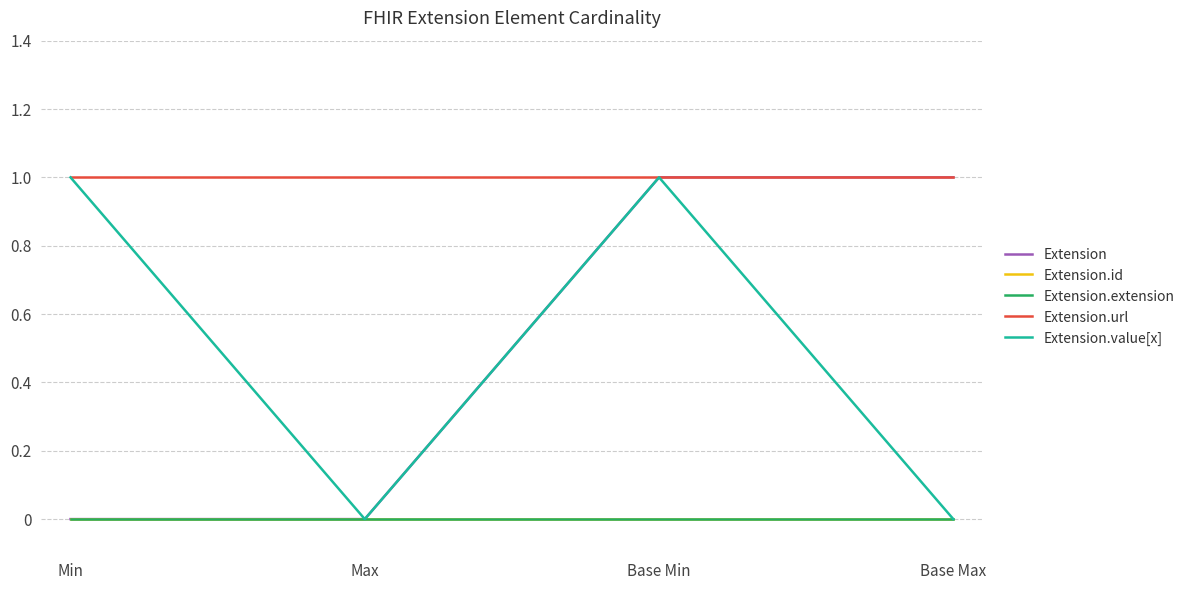

What position from the left is Min?

1